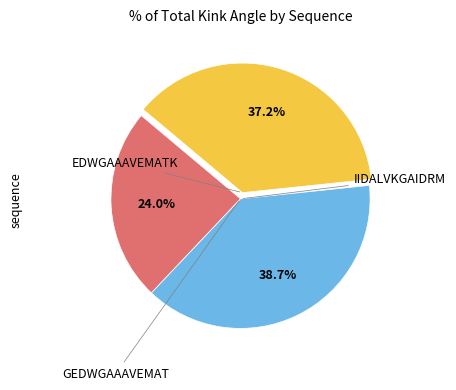

Is there a majority slice in this chart?

No